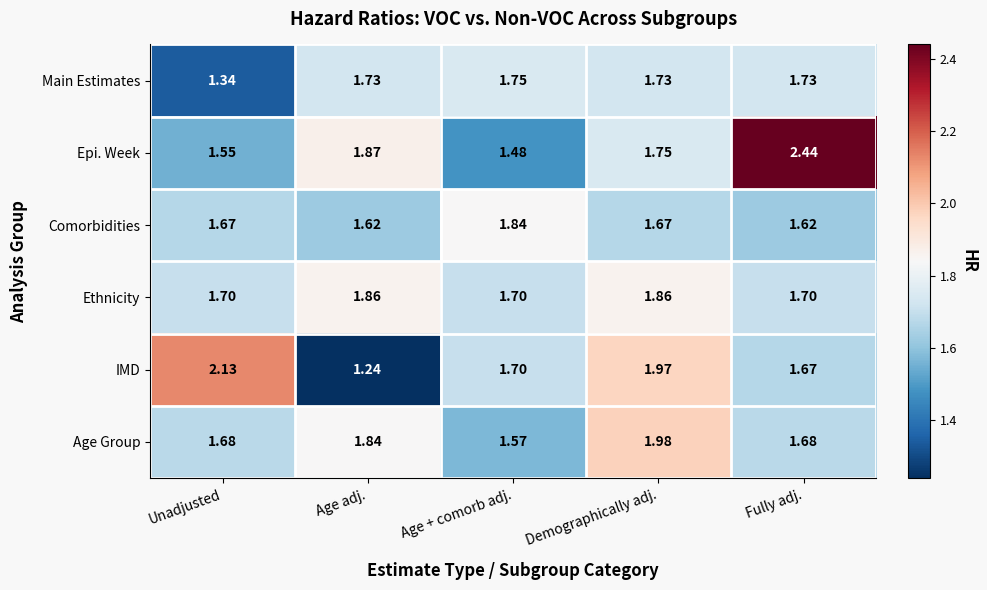

Which series has the largest total across all categories?

Epi. Week